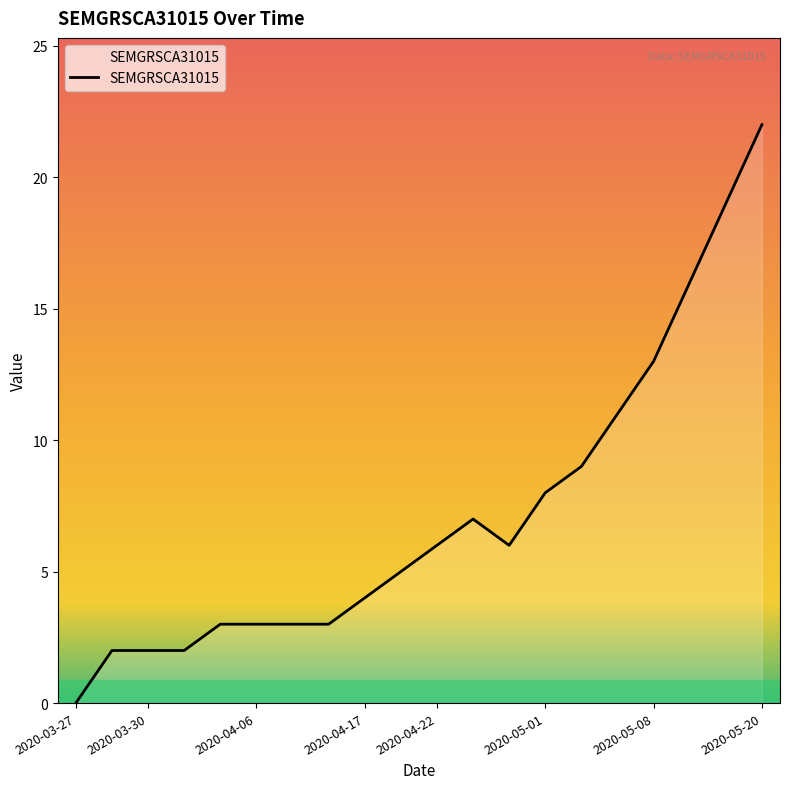

What is the difference between the second highest and second lowest values?

17